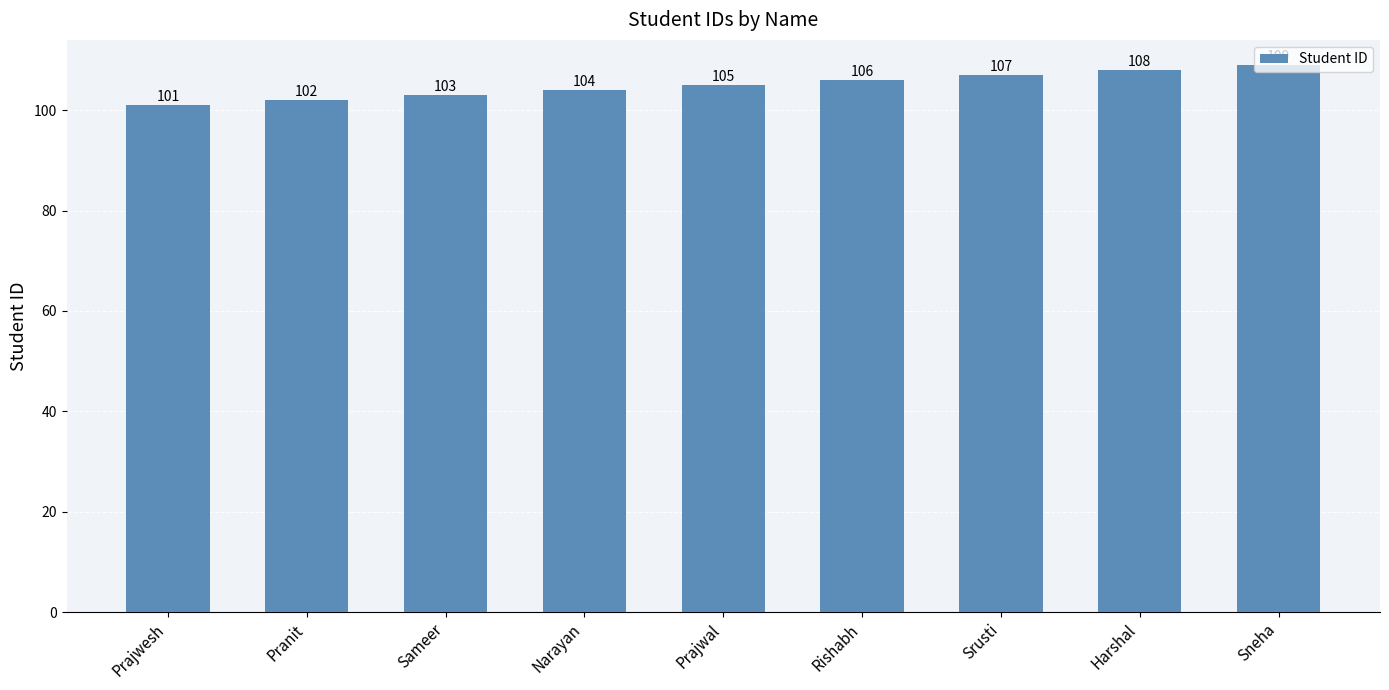

Count the values in the range 103 to 107.

5